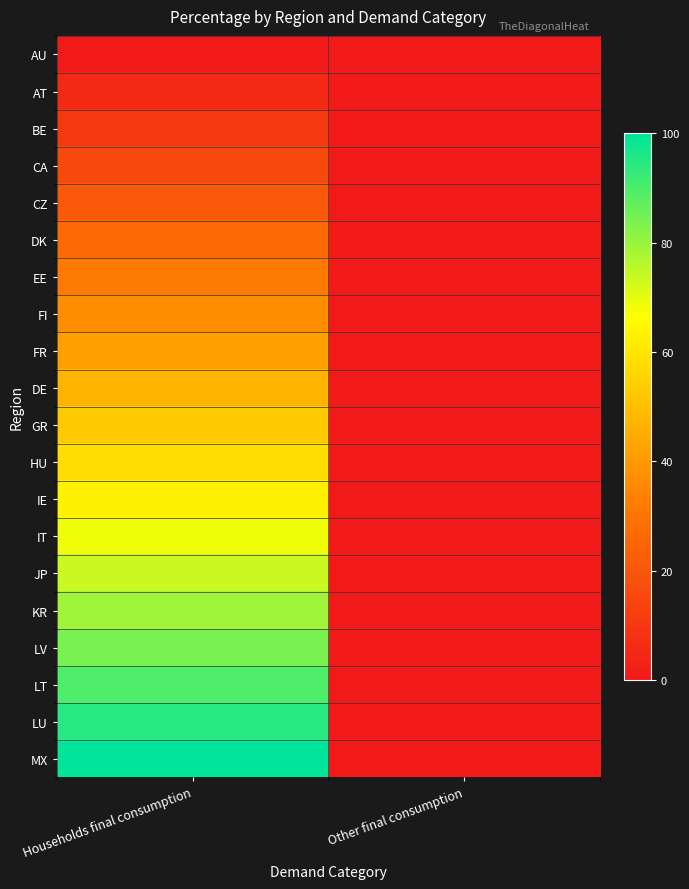

Reading left to right, list all the values displayed in this chart.

AU: Households final consumption=0.0	Other final consumption=0.0
AT: Households final consumption=5.3	Other final consumption=0.0
BE: Households final consumption=10.5	Other final consumption=0.0
CA: Households final consumption=15.8	Other final consumption=0.0
CZ: Households final consumption=21.1	Other final consumption=0.0
DK: Households final consumption=26.3	Other final consumption=0.0
EE: Households final consumption=31.6	Other final consumption=0.0
FI: Households final consumption=36.8	Other final consumption=0.0
FR: Households final consumption=42.1	Other final consumption=0.0
DE: Households final consumption=47.4	Other final consumption=0.0
GR: Households final consumption=52.6	Other final consumption=0.0
HU: Households final consumption=57.9	Other final consumption=0.0
IE: Households final consumption=63.2	Other final consumption=0.0
IT: Households final consumption=68.4	Other final consumption=0.0
JP: Households final consumption=73.7	Other final consumption=0.0
KR: Households final consumption=78.9	Other final consumption=0.0
LV: Households final consumption=84.2	Other final consumption=0.0
LT: Households final consumption=89.5	Other final consumption=0.0
LU: Households final consumption=94.7	Other final consumption=0.0
MX: Households final consumption=100.0	Other final consumption=0.0